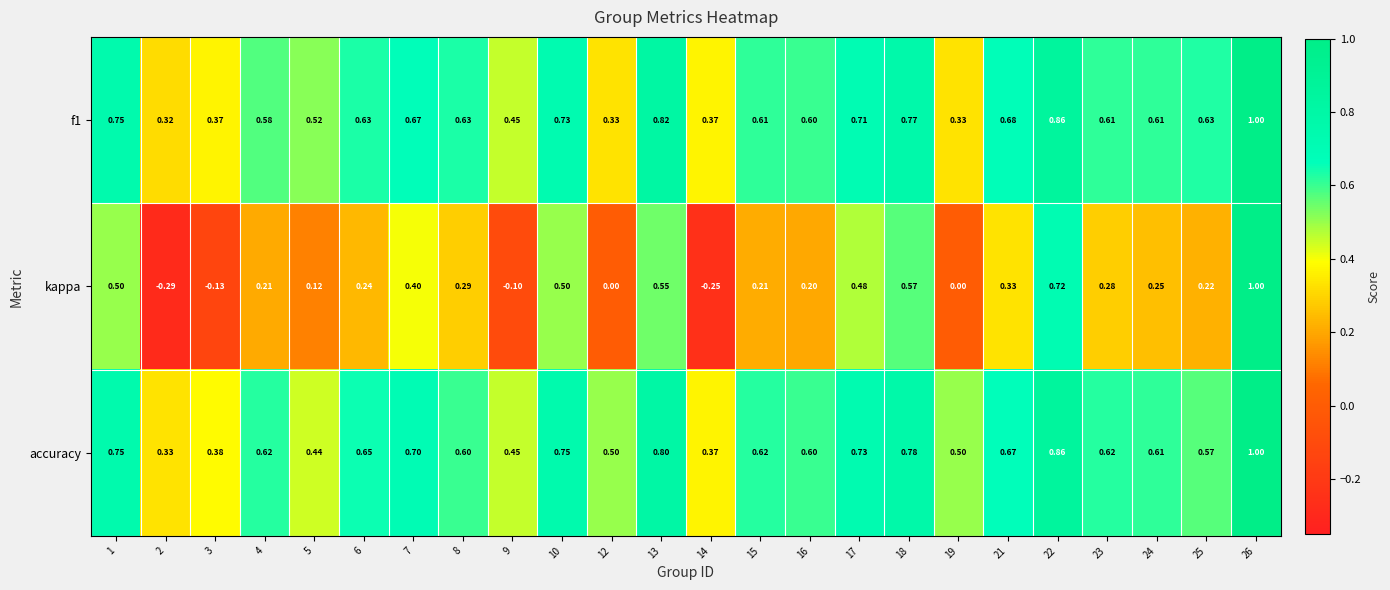

Which series has the largest total across all categories?

accuracy